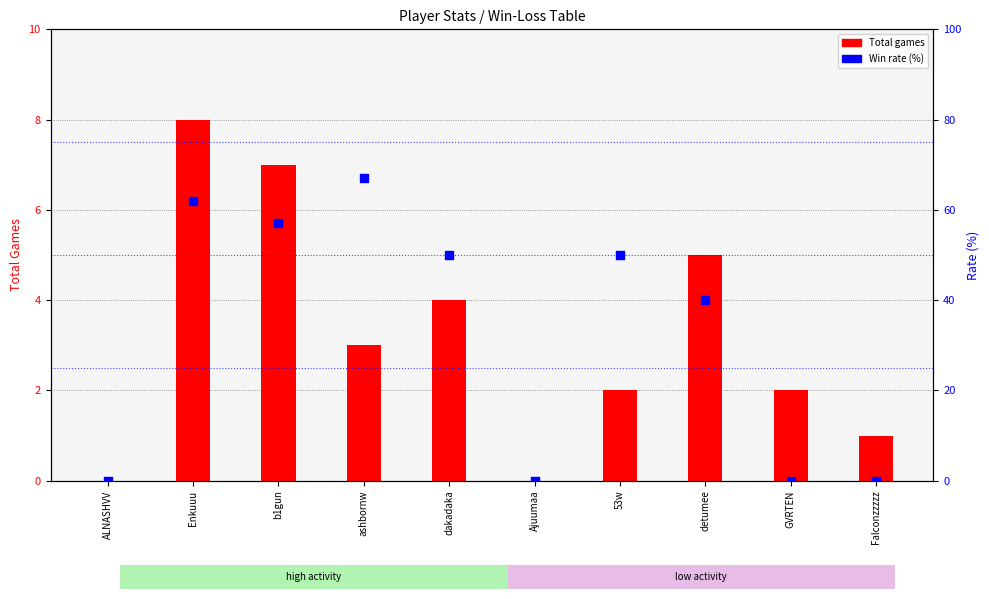

At which category is the sum across all series the highest?

Enkuuu